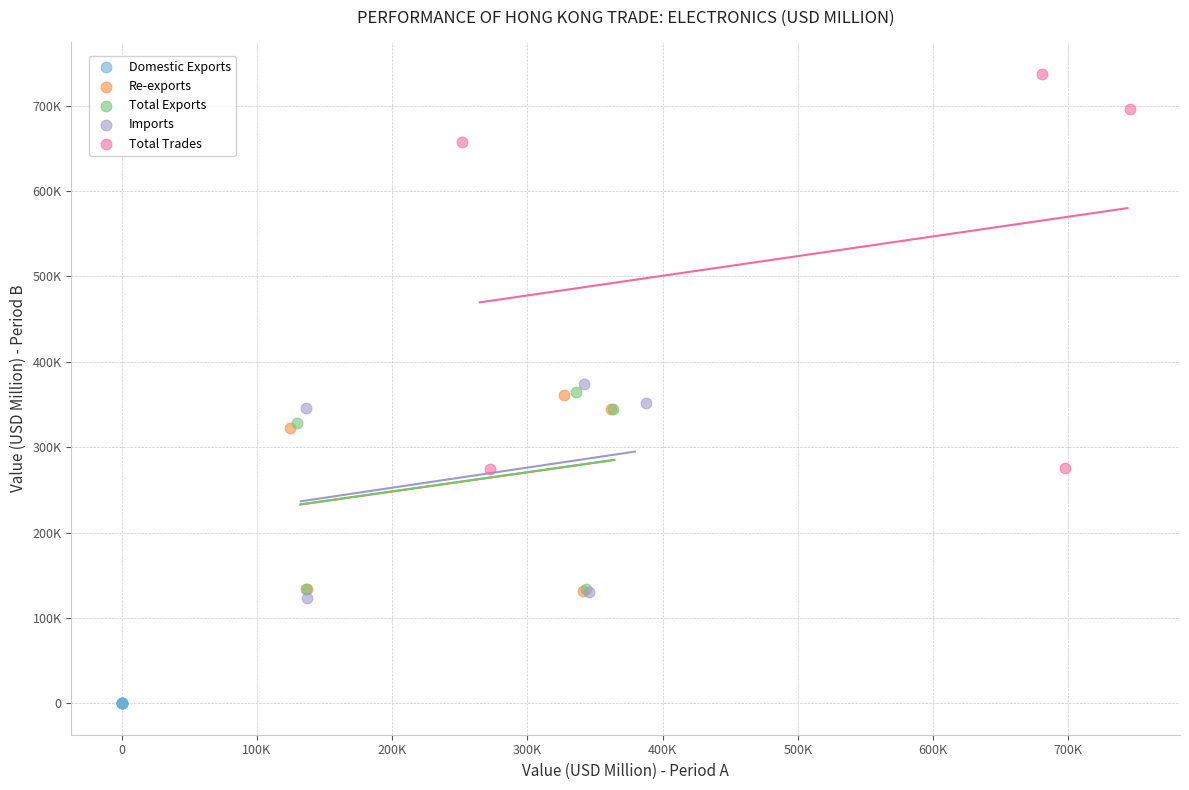

Which series contains the lowest Y value?

Domestic Exports